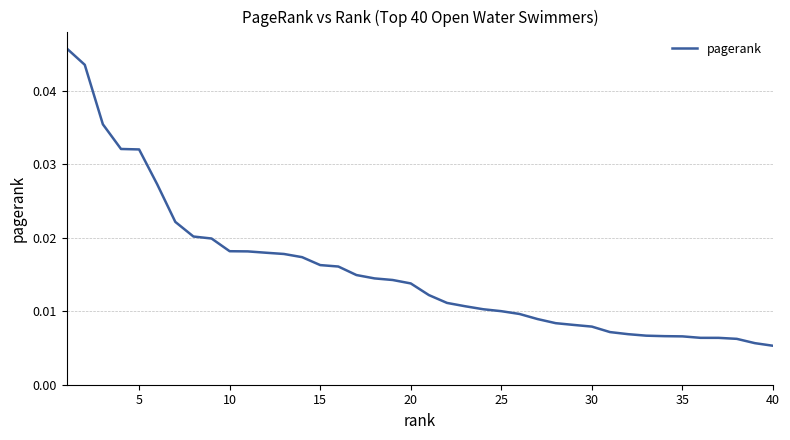

How many categories are shown in the chart?

40